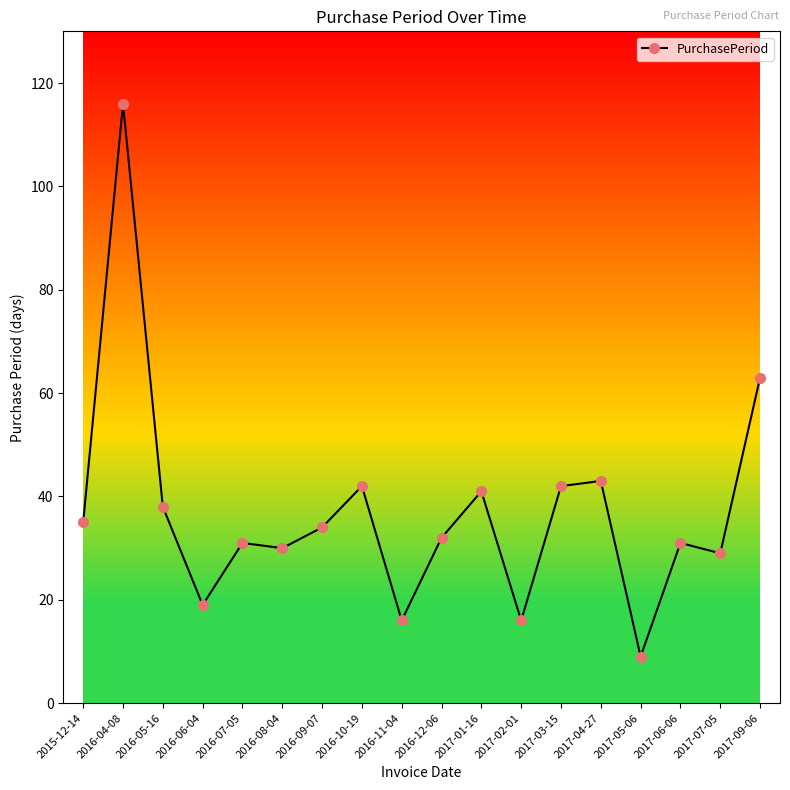

True or false: the data shows 32 at 2016-12-06.

True